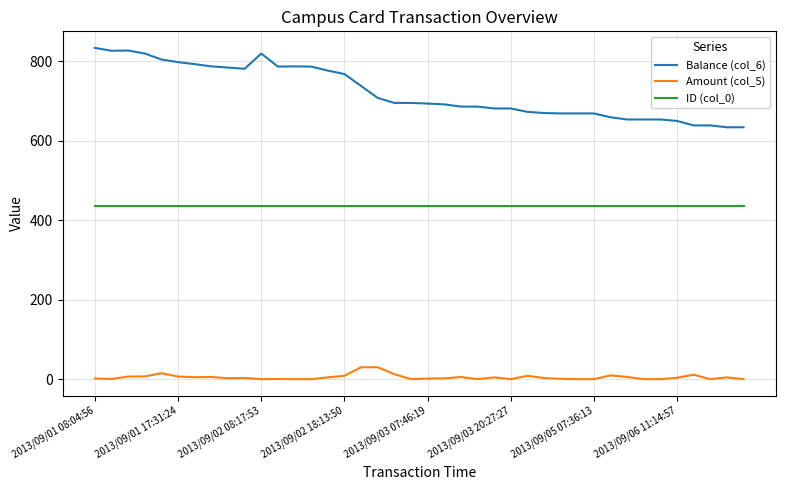

What is the maximum value shown in the chart?

833.1